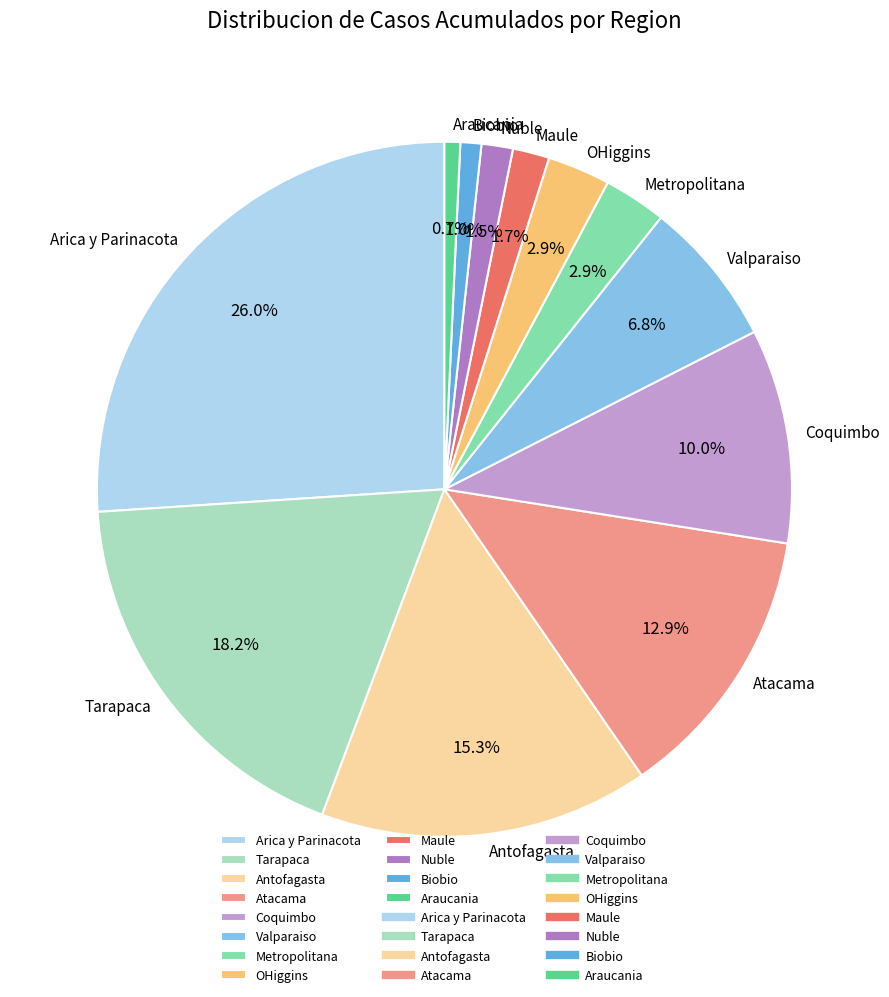

Which slice is the largest?

Arica y Parinacota